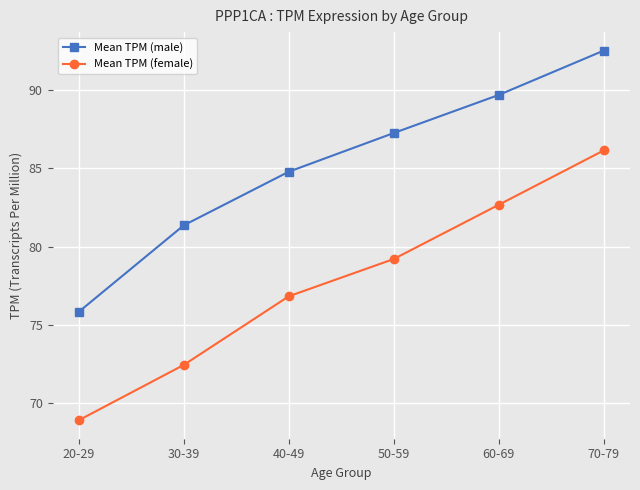

What is the label of the 6th point from the left?

70-79